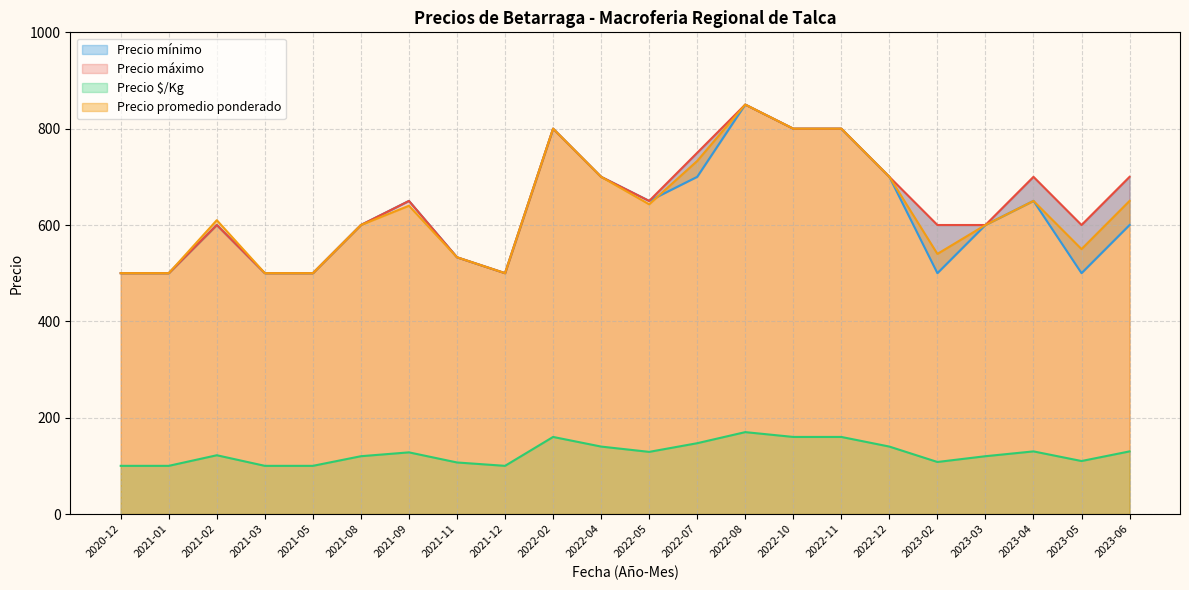

Where is the first local minimum for Precio minimo?

2021-03